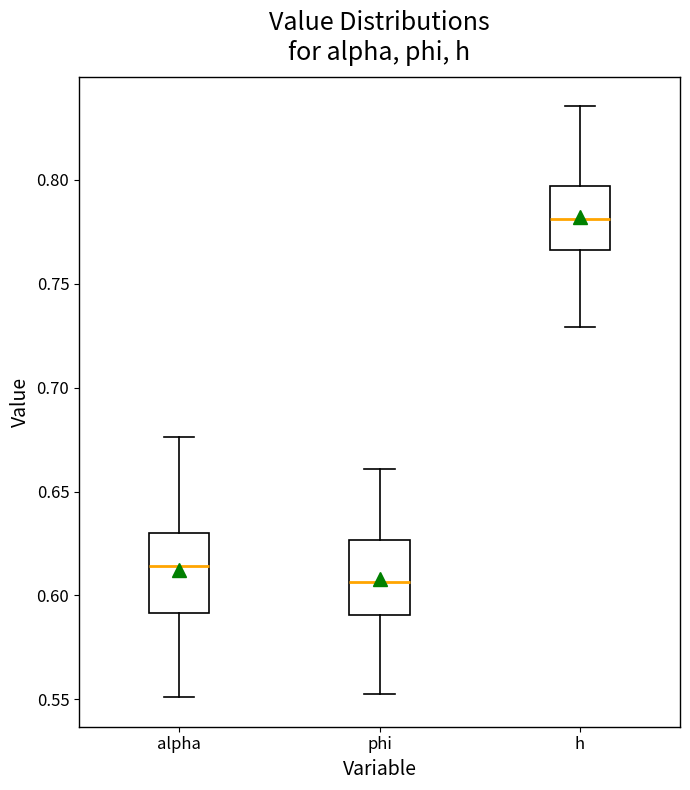

Reading left to right, transcribe this box plot: for each box, give where its median line is, the range the box spans, and where its two whiskers end, as read against the y-axis. The values are not printed on the chart, so give them approximately, as read against the axis.

alpha: median 0.615, box 0.590 to 0.630, whiskers 0.550 to 0.675
phi: median 0.605, box 0.590 to 0.625, whiskers 0.555 to 0.660
h: median 0.780, box 0.765 to 0.795, whiskers 0.730 to 0.835